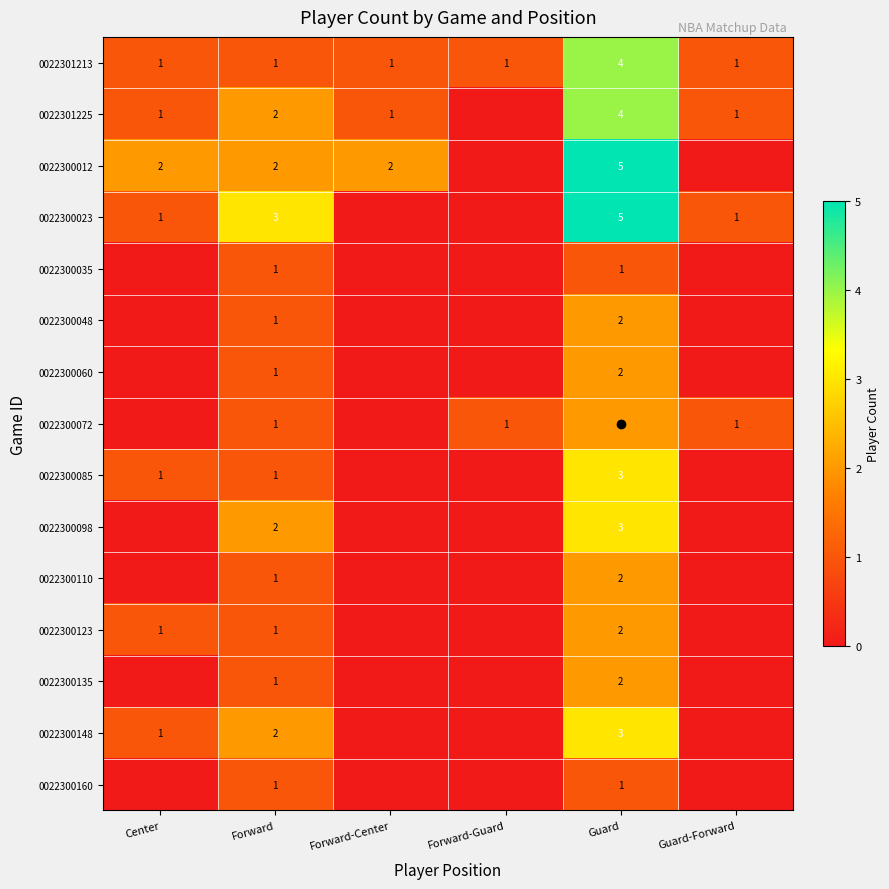

Which has a higher value, Center or Guard?

Guard